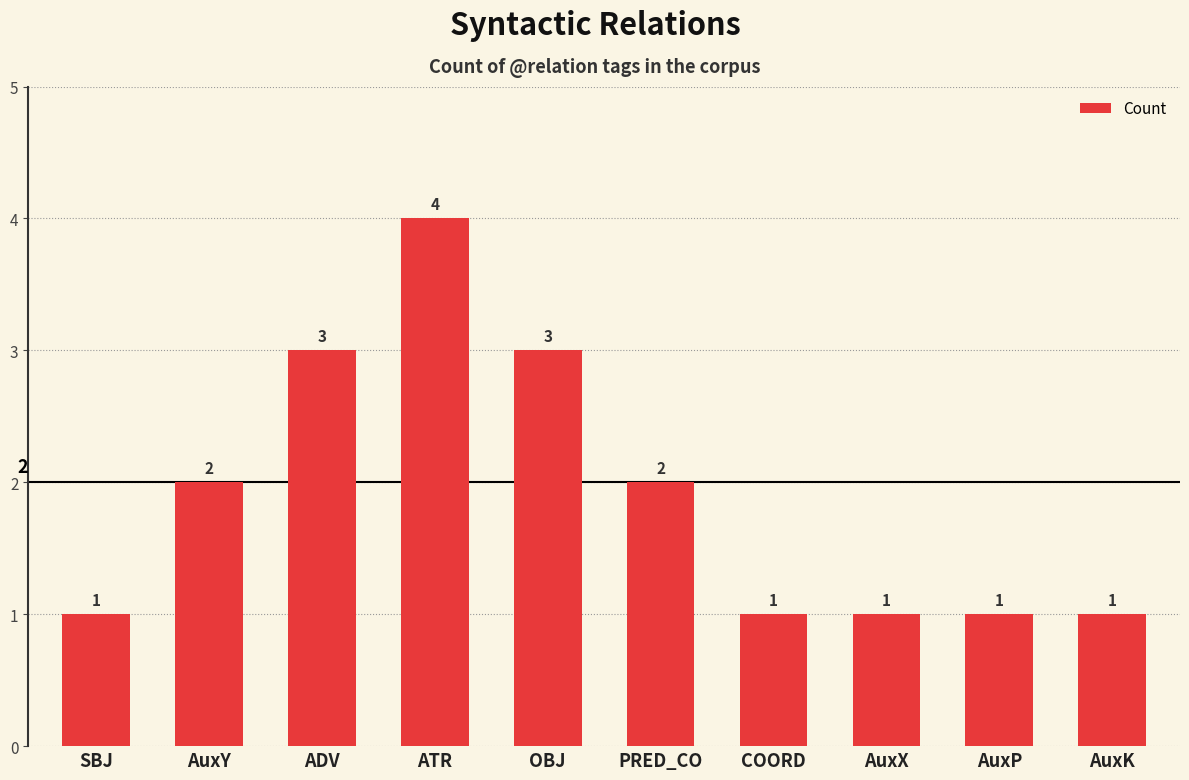

Count the values in the range 1 to 3.

9